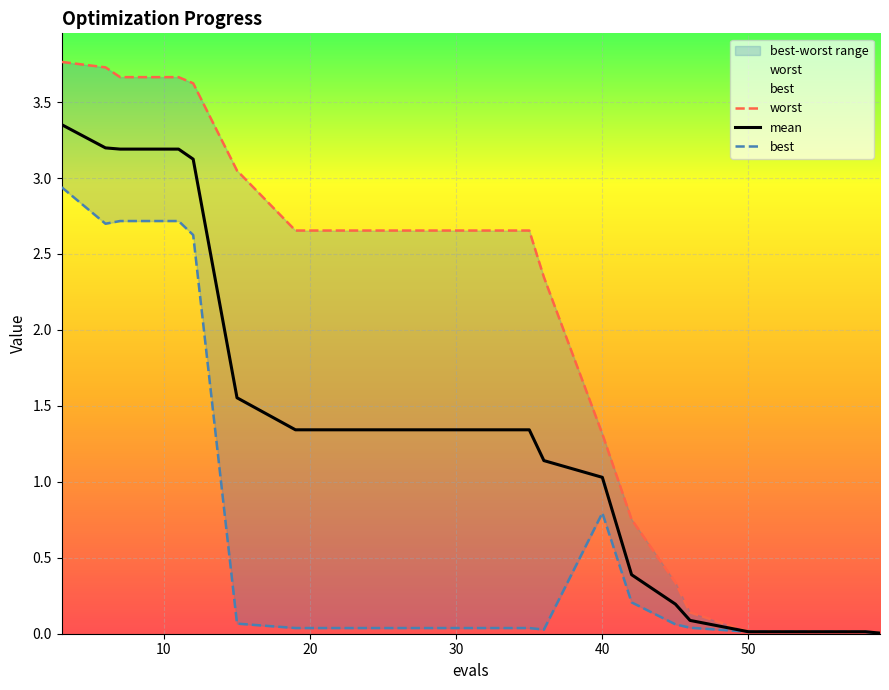

Between 12 and 31, which series saw the biggest shift?

best